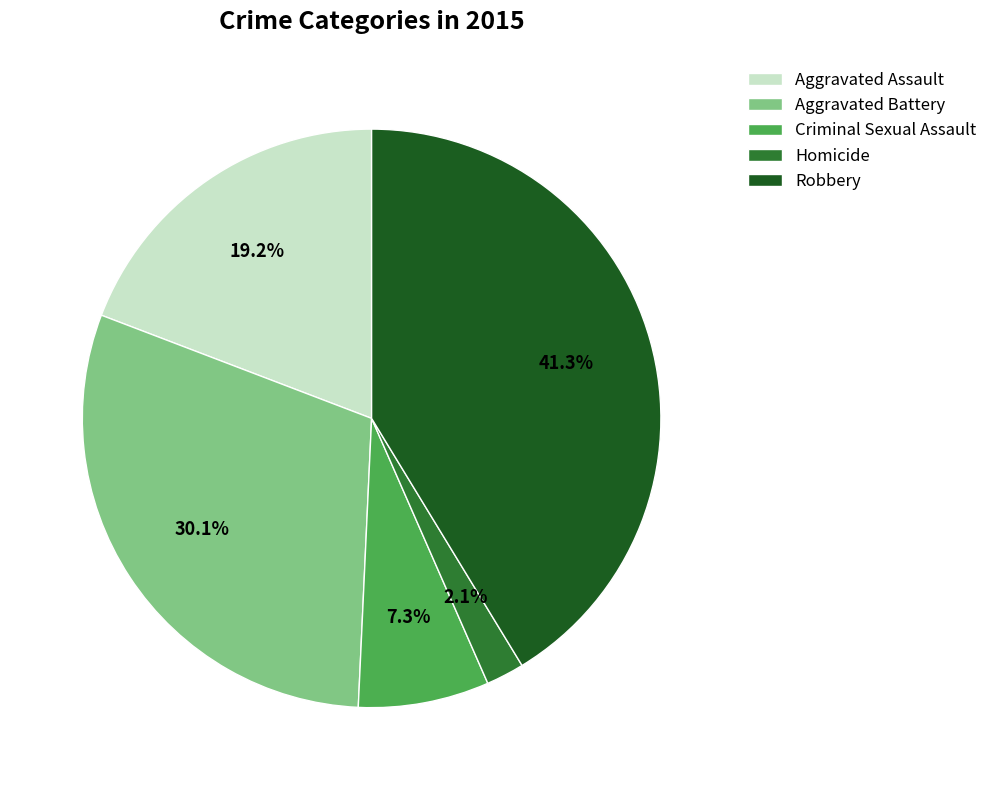

Which has a higher value, Homicide or Robbery?

Robbery